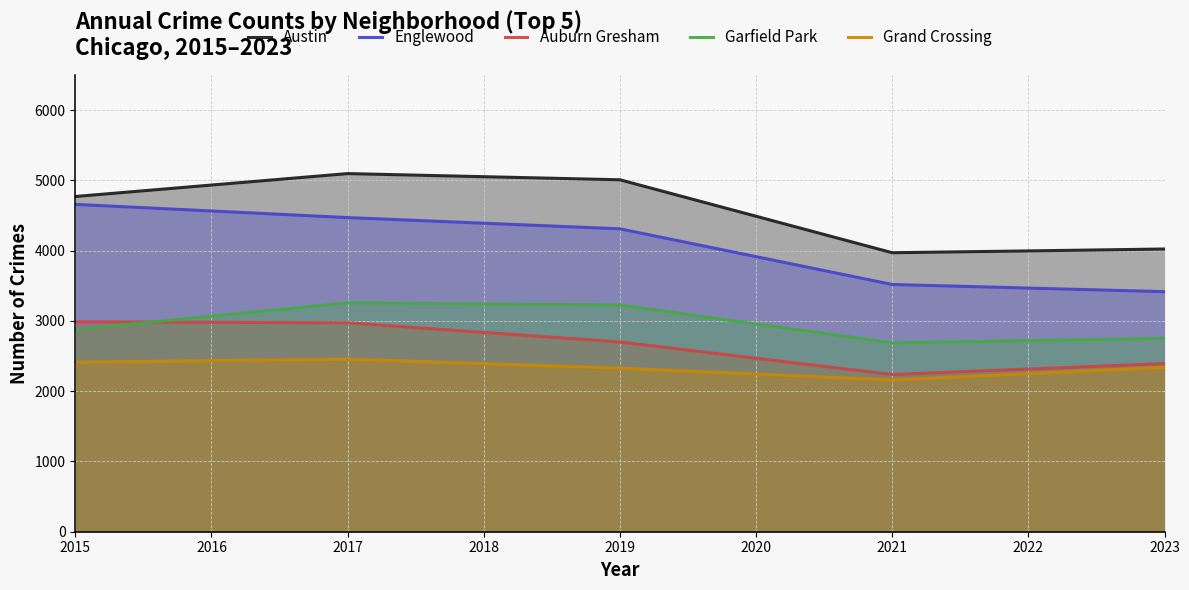

True or false: Garfield Park and Grand Crossing intersect in this chart.

False